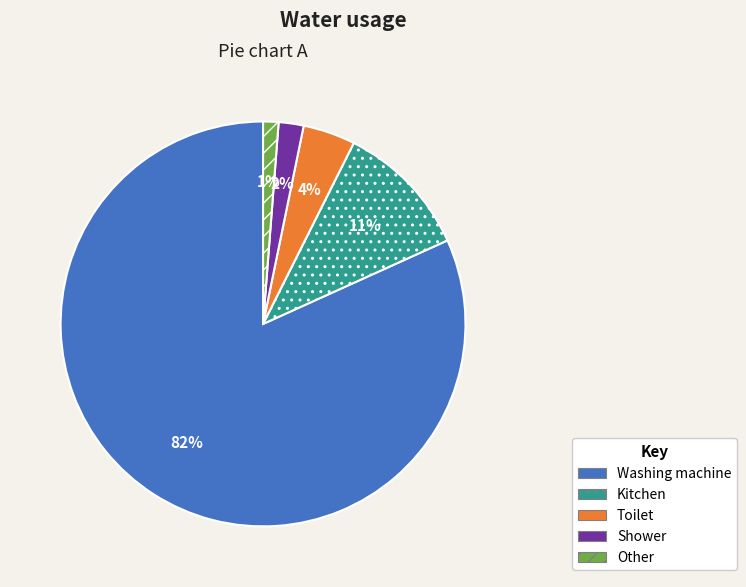

Which has a higher value, Kitchen or Shower?

Kitchen